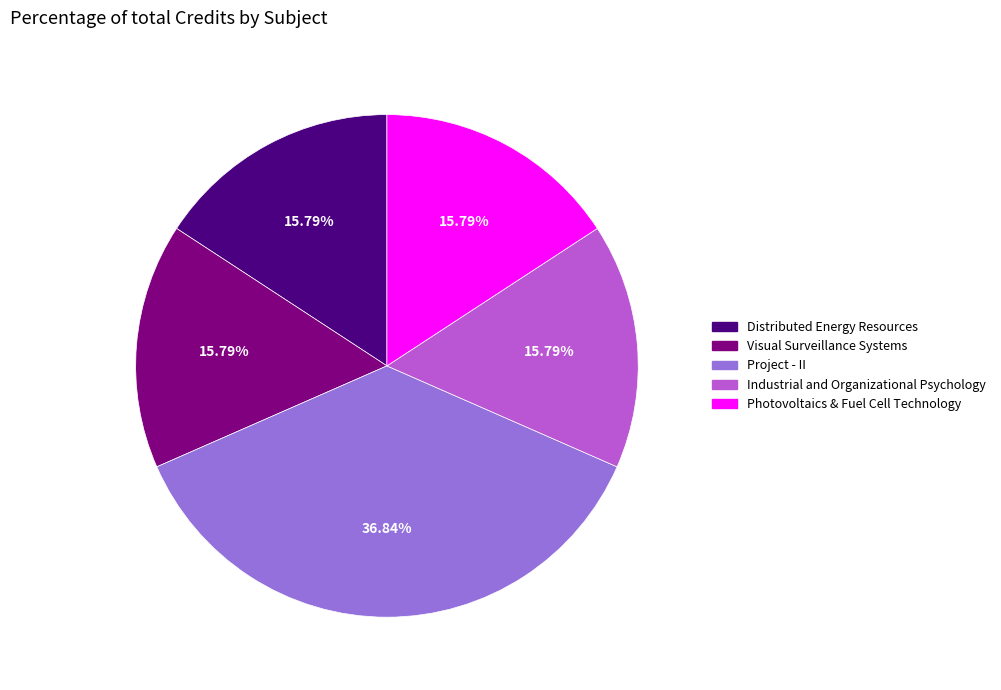

How many slices are in this pie chart?

5